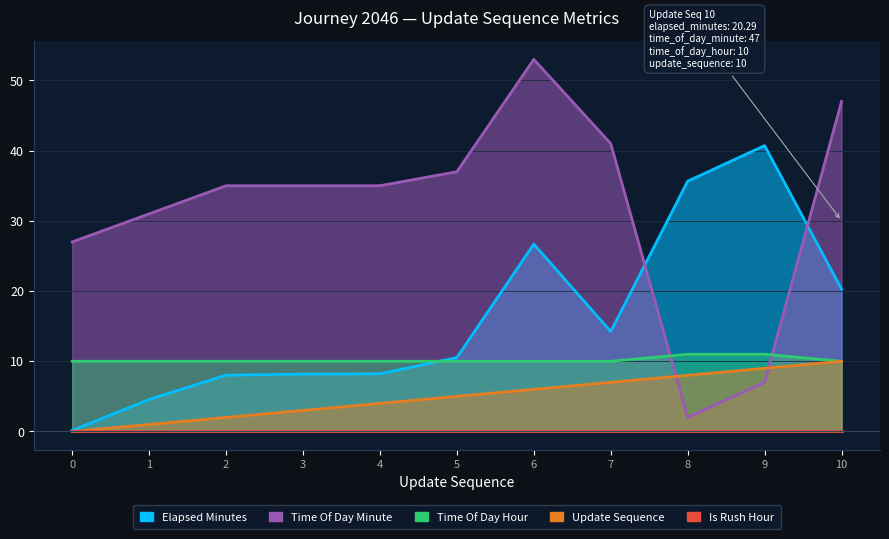

Which series has the widest spread of values?

time_of_day_minute